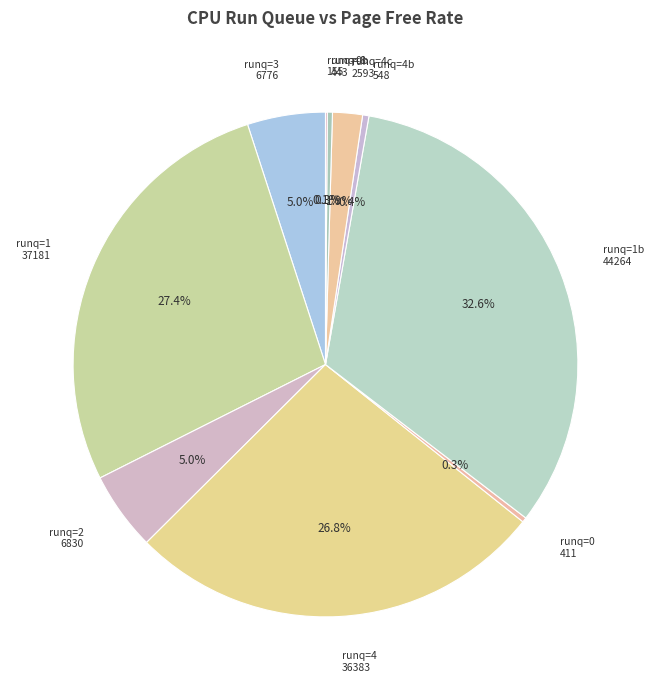

Is the sum of runq=4b 548 and runq=4 36383 greater than half?

No